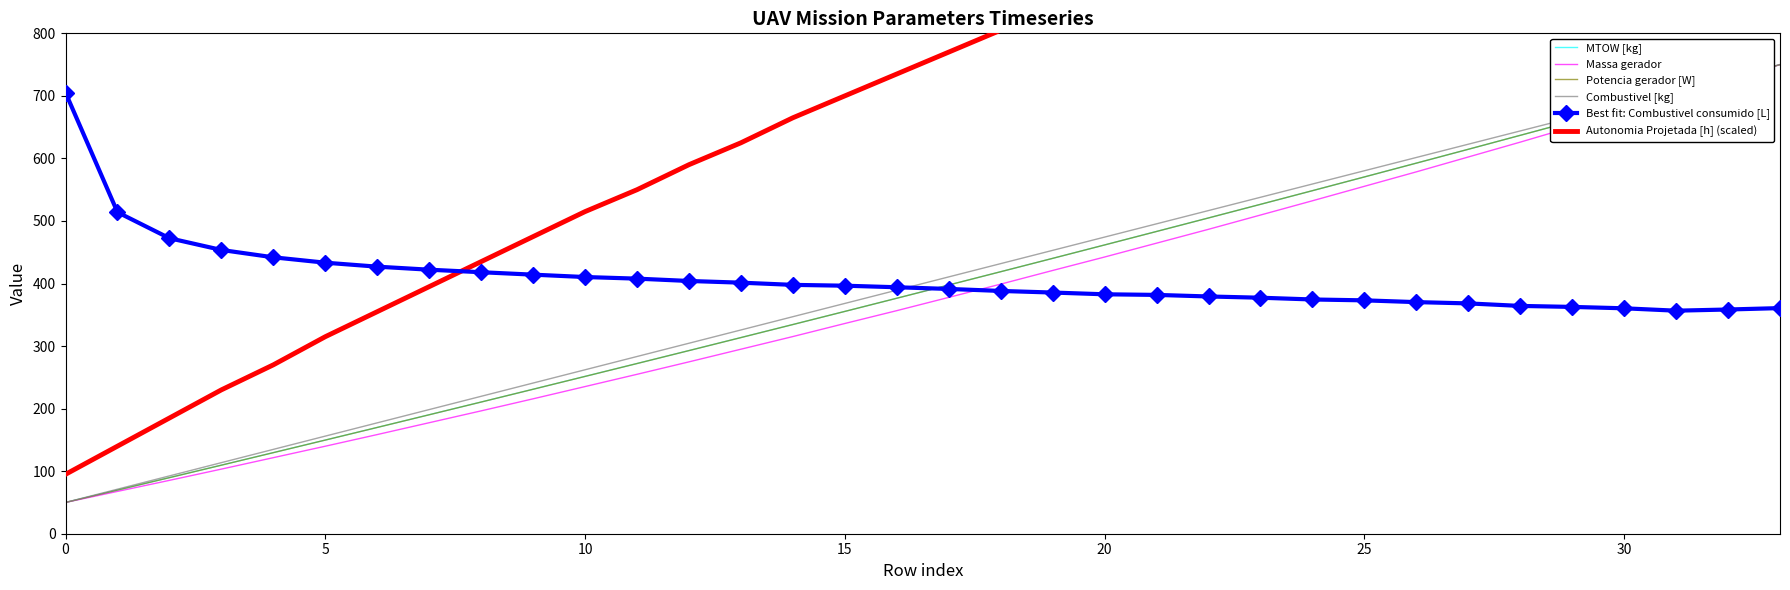

How many lines are shown in the chart?

6